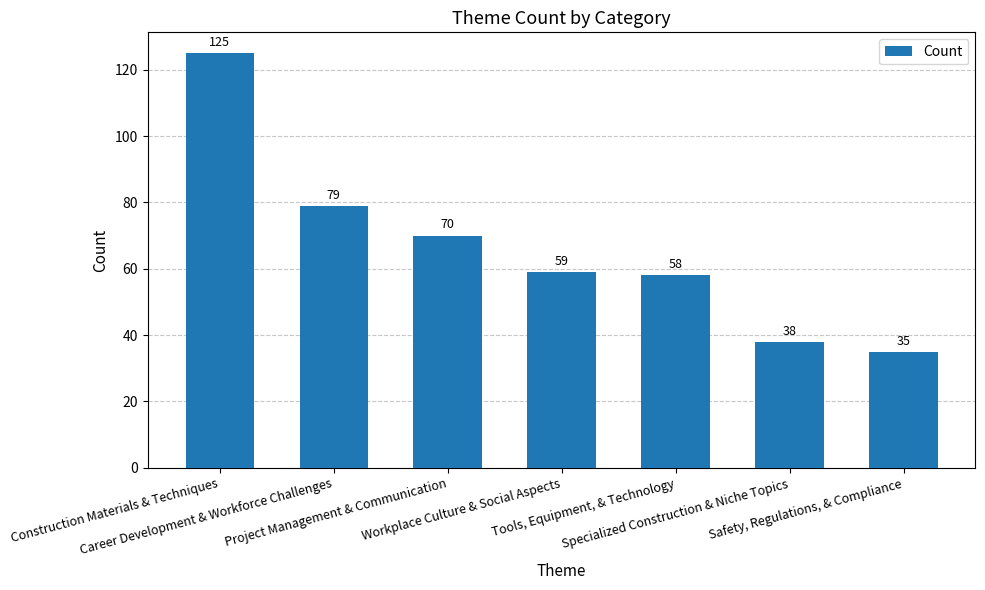

What is the label of the 3rd bar from the left?

Project Management & Communication